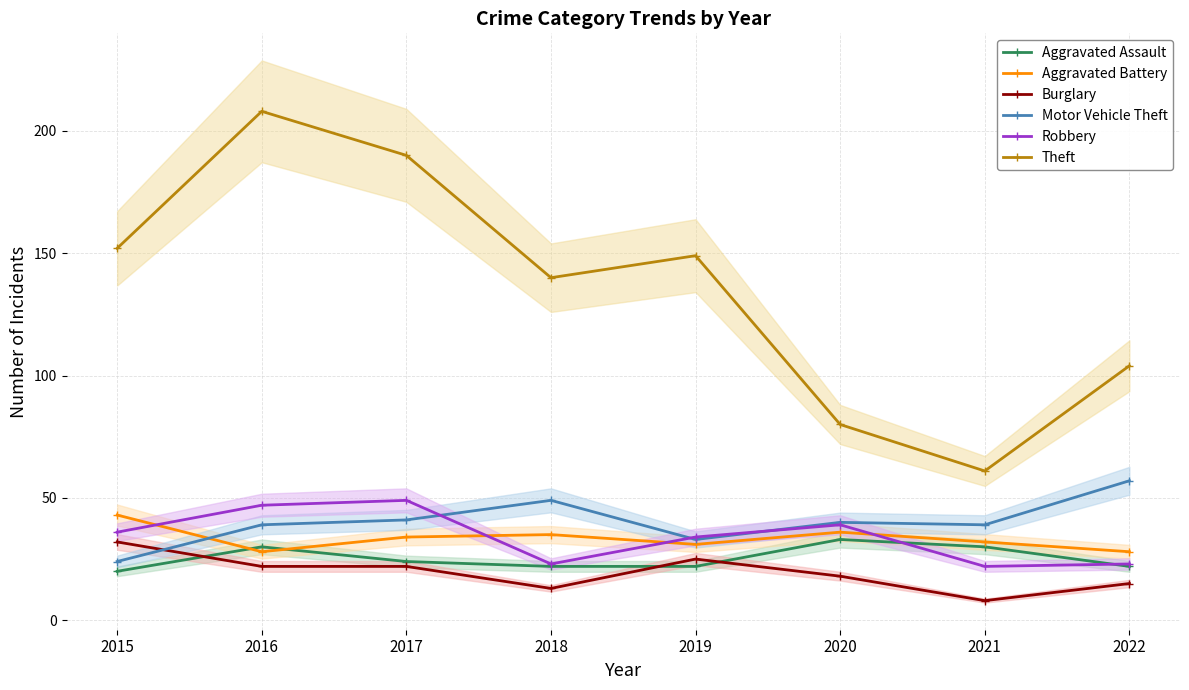

Count the number of categories in the chart.

8